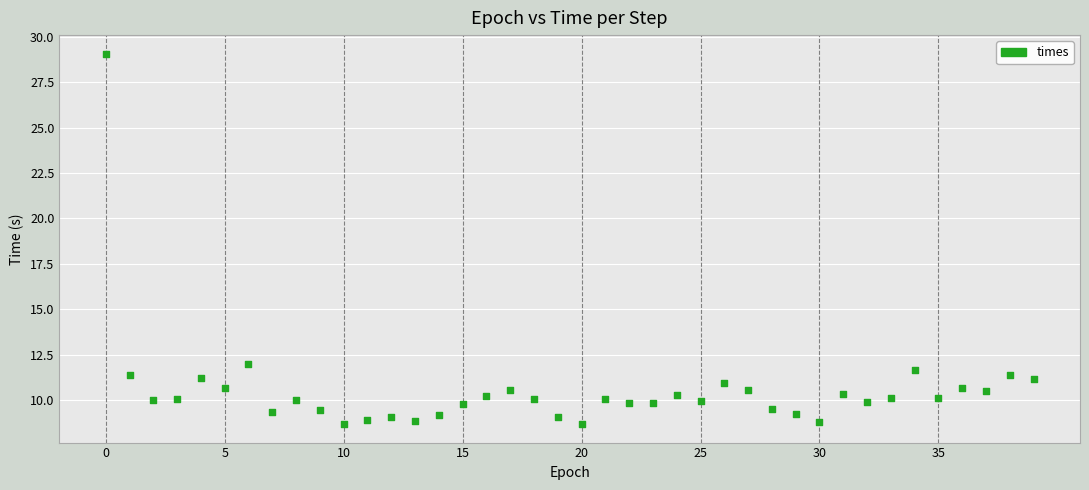

What Y value in the scatter plot is closest to 18?

12.0